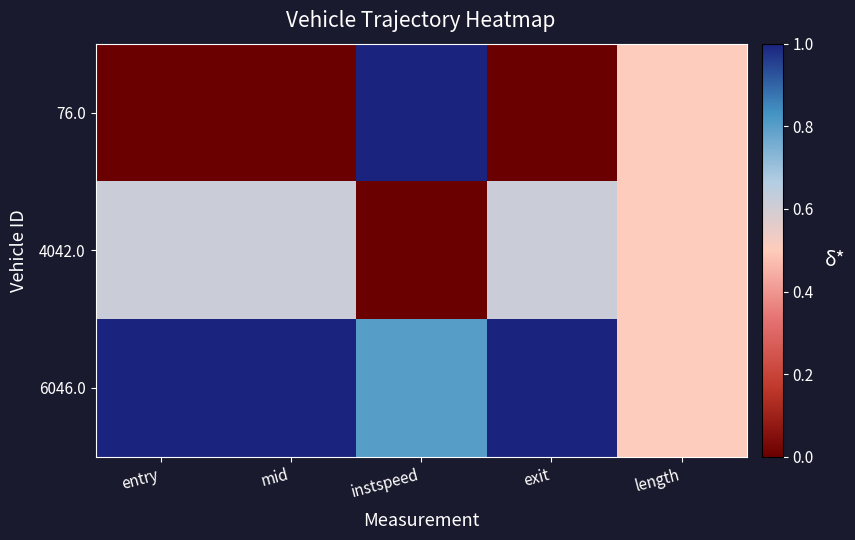

Which label corresponds to the smallest value in the chart?

entry